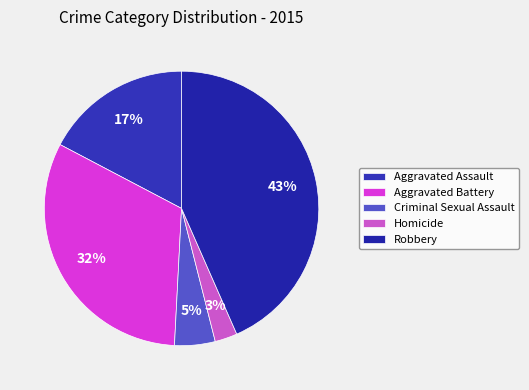

Which has a higher value, Criminal Sexual Assault or Aggravated Assault?

Aggravated Assault